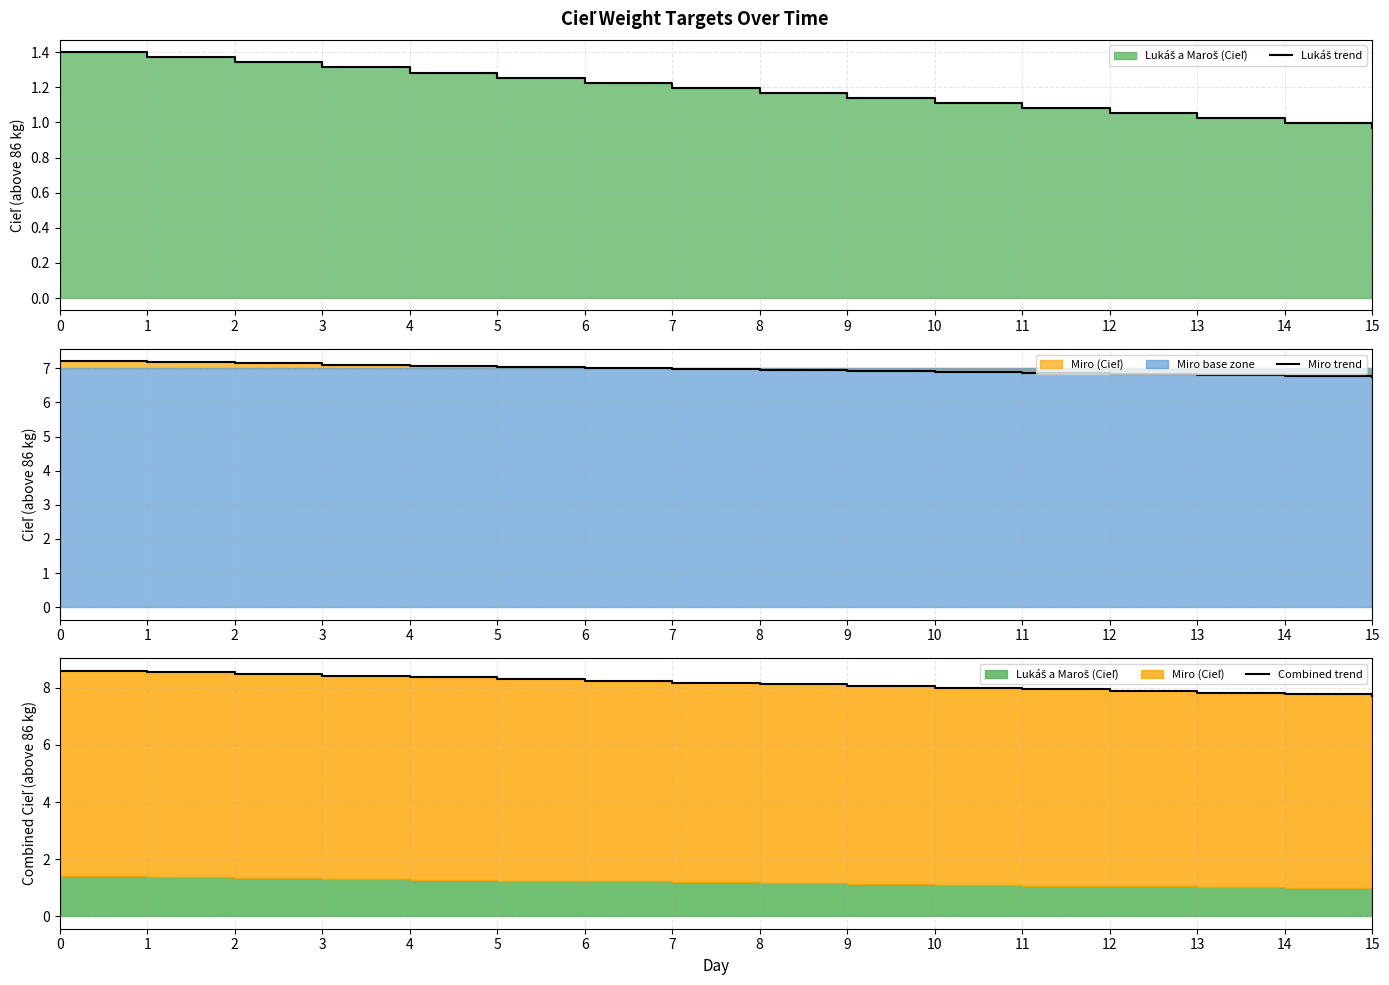

Reading left to right, list all the values displayed in this chart.

Lukáš trend: 0=1.4	1=1.4	2=1.3	3=1.3	4=1.3	5=1.3	6=1.2	7=1.2	8=1.2	9=1.1	10=1.1	11=1.1	12=1.1	13=1.0	14=1.0	15=1.0
Miro trend: 0=7.2	1=7.2	2=7.1	3=7.1	4=7.1	5=7.0	6=7.0	7=7.0	8=7.0	9=6.9	10=6.9	11=6.9	12=6.8	13=6.8	14=6.8	15=6.7
Combined trend: 0=8.6	1=8.5	2=8.5	3=8.4	4=8.4	5=8.3	6=8.2	7=8.2	8=8.1	9=8.1	10=8.0	11=7.9	12=7.9	13=7.8	14=7.8	15=7.7